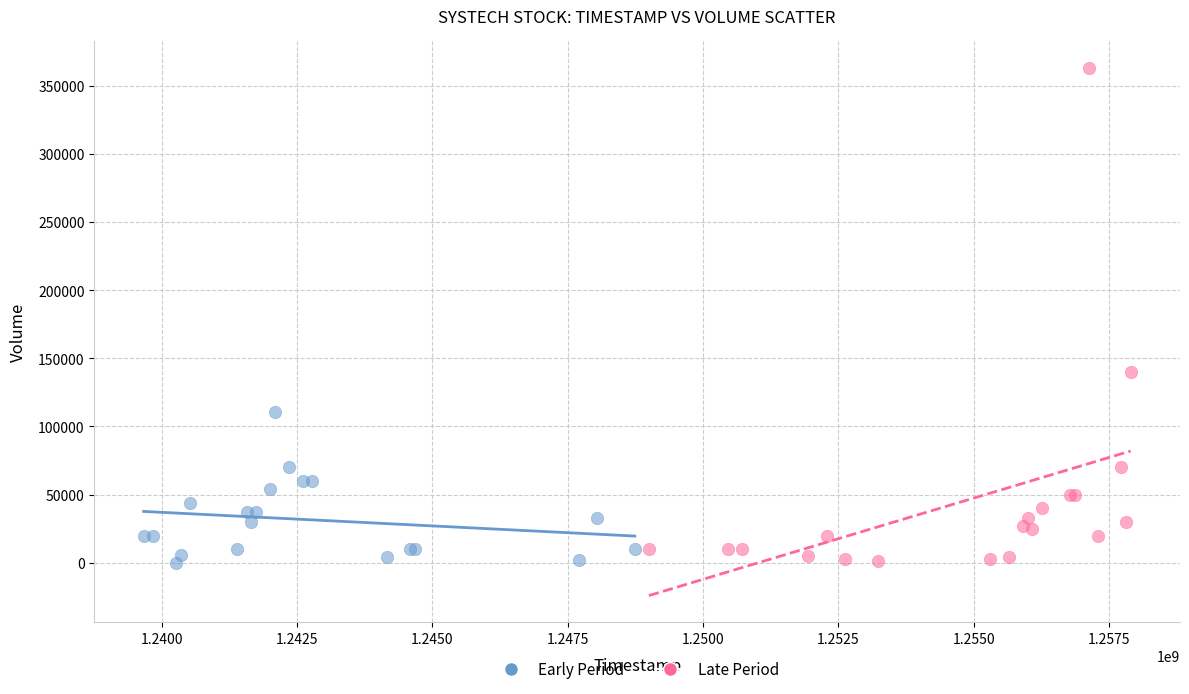

Which series contains the highest Y value?

Late Period